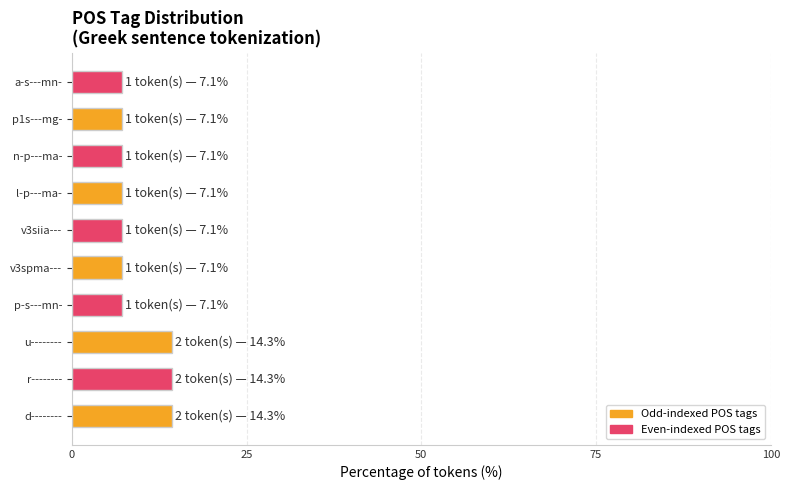

What is the sum of all values?

92.9